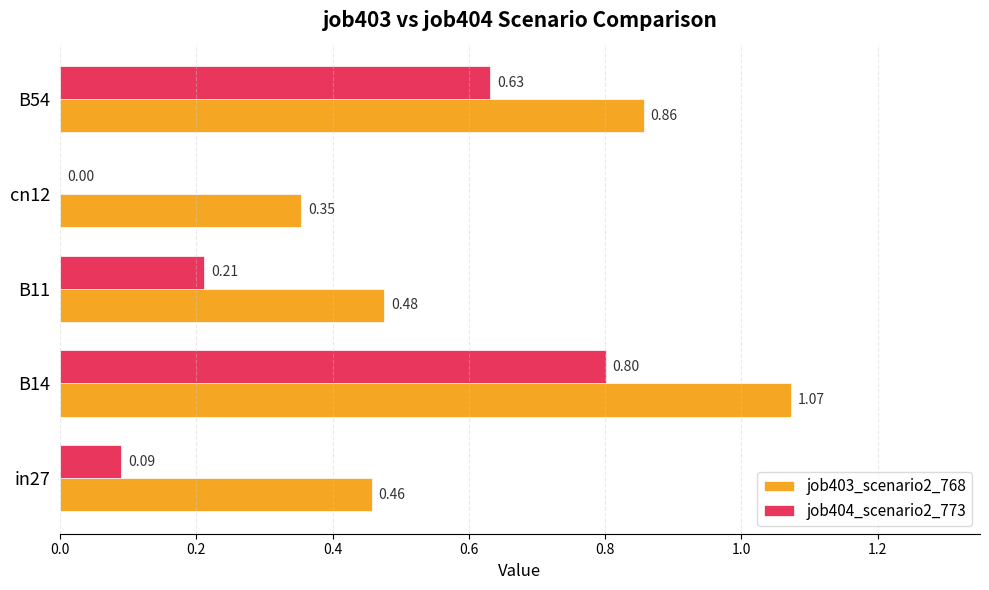

What is the sum of the job403_scenario2_768 values at in27 and B54?

1.3